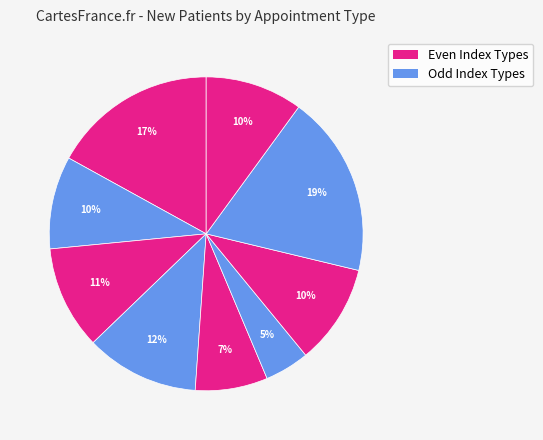

Count the number of slices in the pie.

9